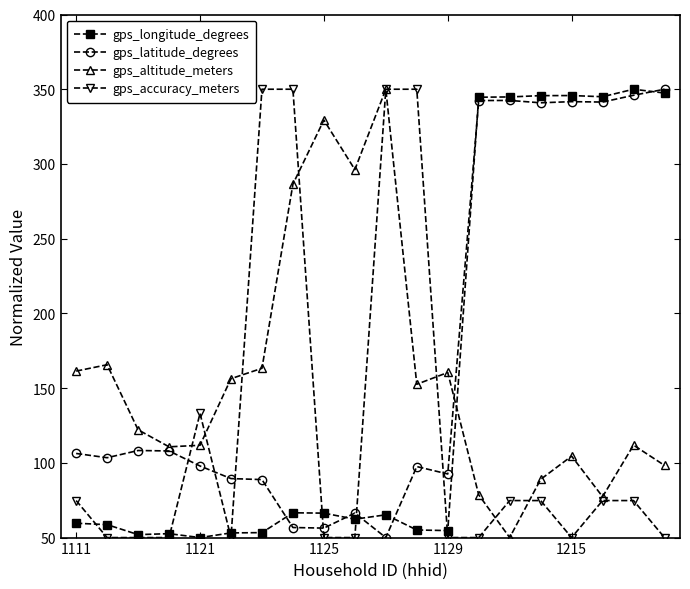

Which series has the largest total across all categories?

gps_latitude_degrees